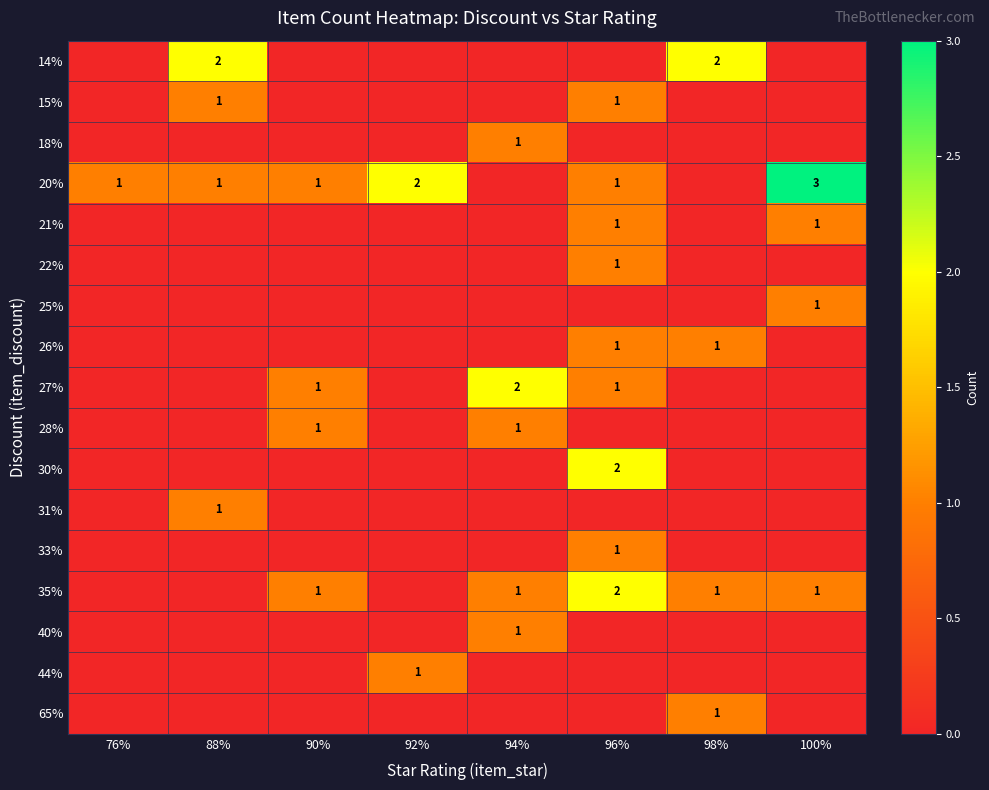

Is it true that 20% equals 1 at 96%?

True